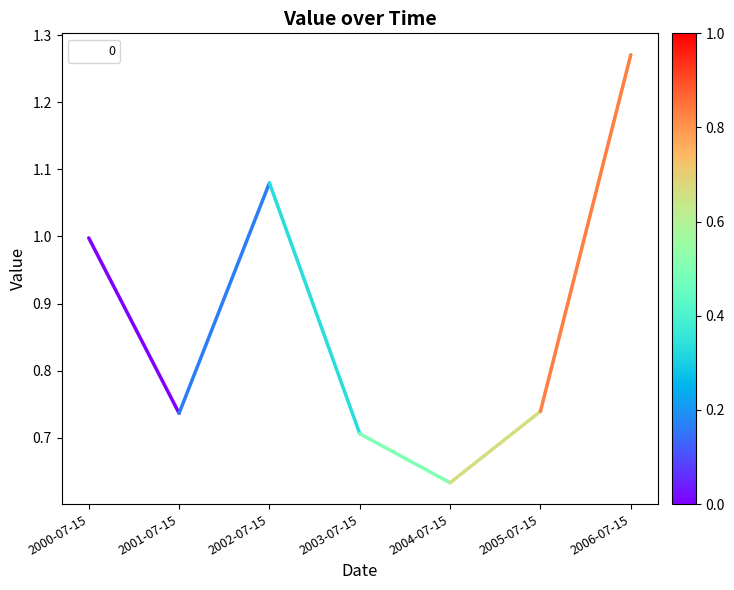

What is the difference between the values at 2005-07-15 and 2006-07-15?

0.5